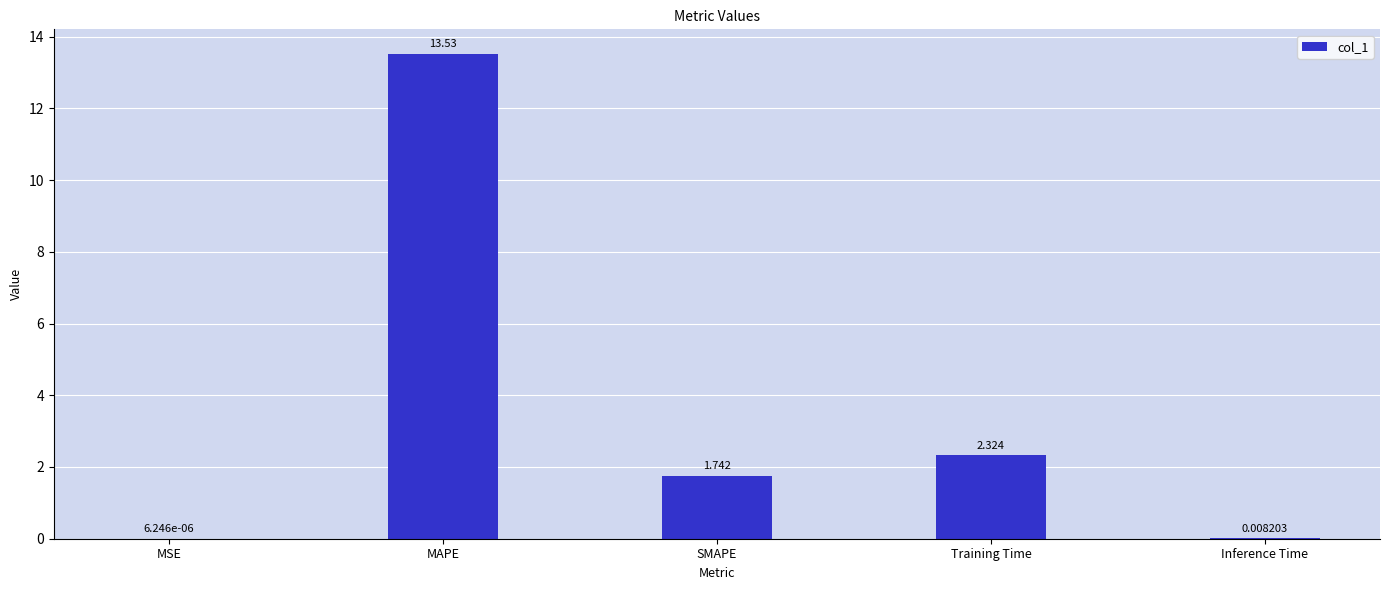

Between Training Time and MSE, which is larger?

Training Time